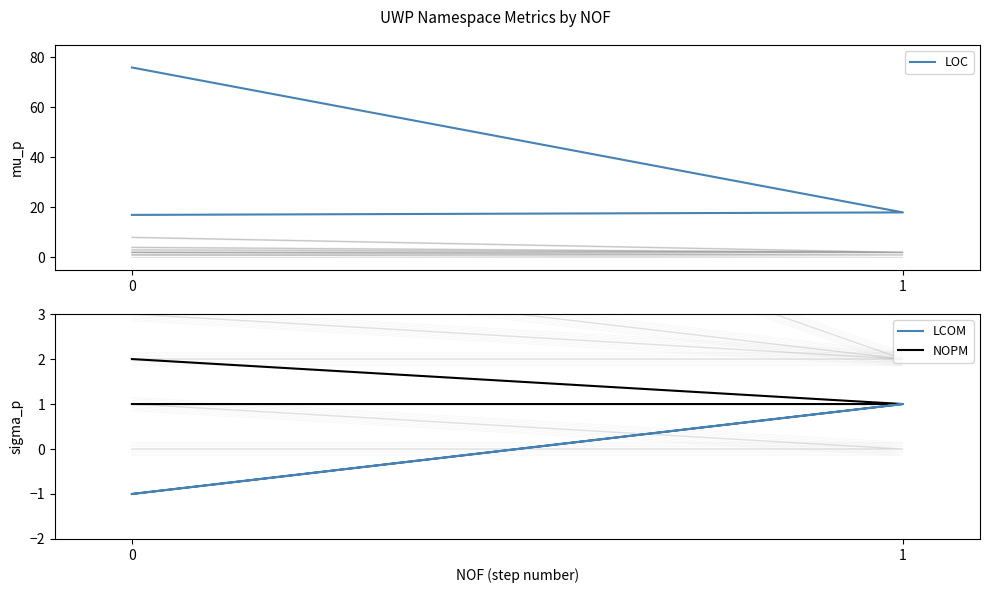

Which series has the widest spread of values?

LOC